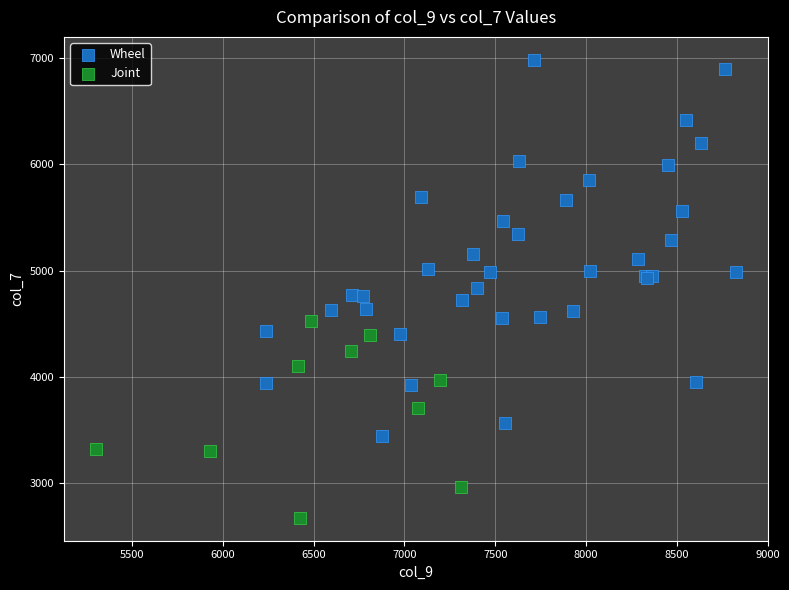

Which series has the largest Y range (max minus min)?

Wheel